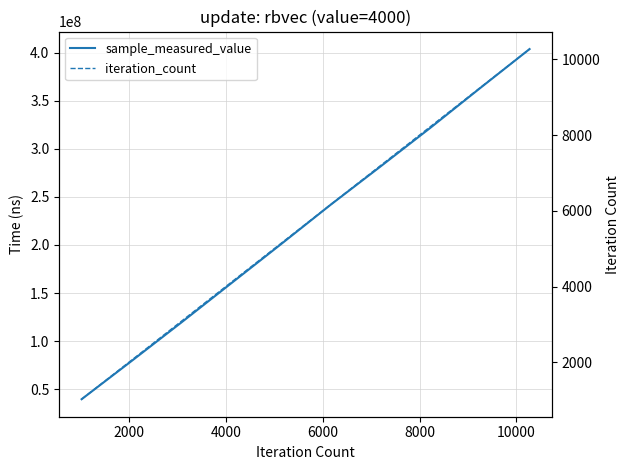

Rank the series by their average value, from lowest to highest.

iteration_count, sample_measured_value